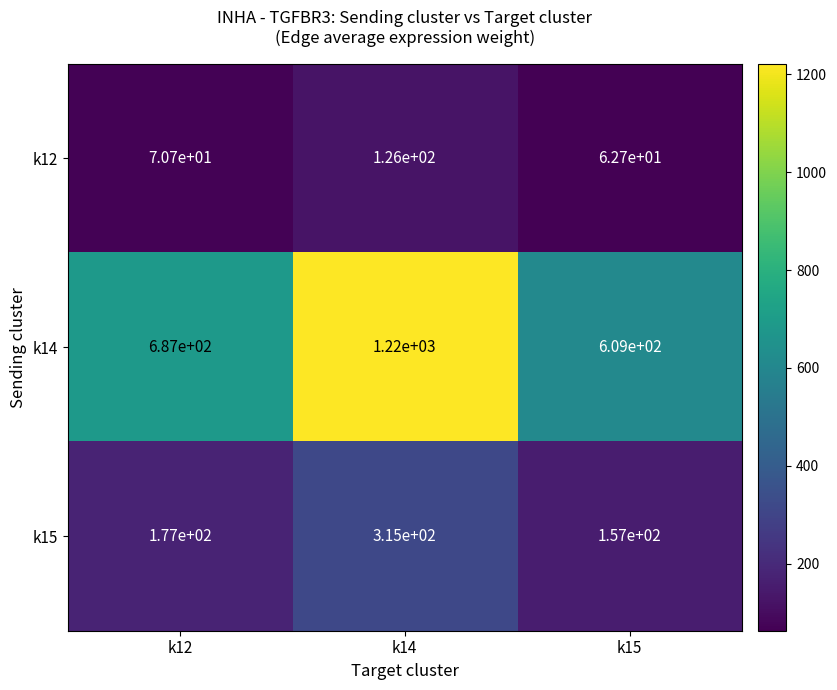

True or false: k12 has a value of 70.7 at k12.

True